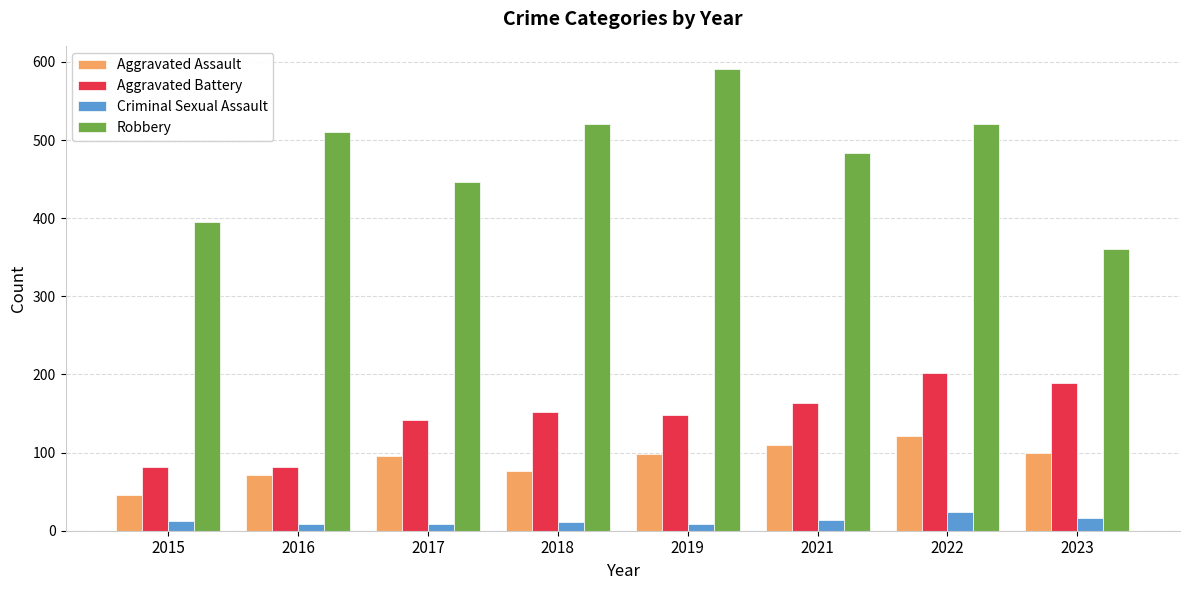

Rank the series at 2021 from lowest to highest value.

Criminal Sexual Assault, Aggravated Assault, Aggravated Battery, Robbery